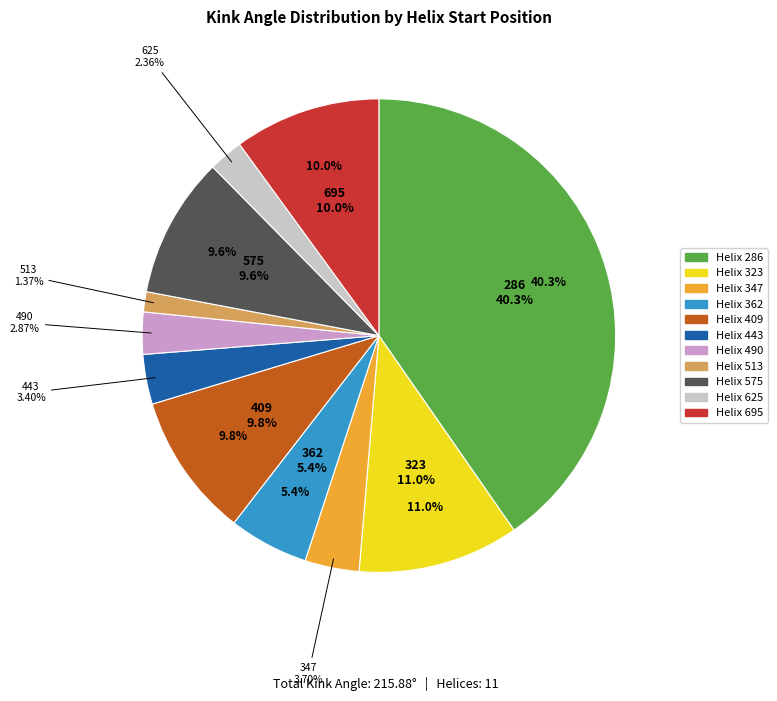

What is the change in value from 347 to 409?

+13.3